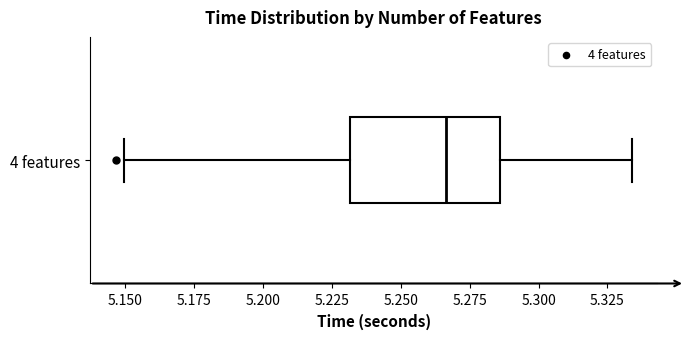

Where does the right whisker of the box for 4 features end on the x-axis? The values are not printed on the chart, so give them approximately, as read against the axis.

5.335